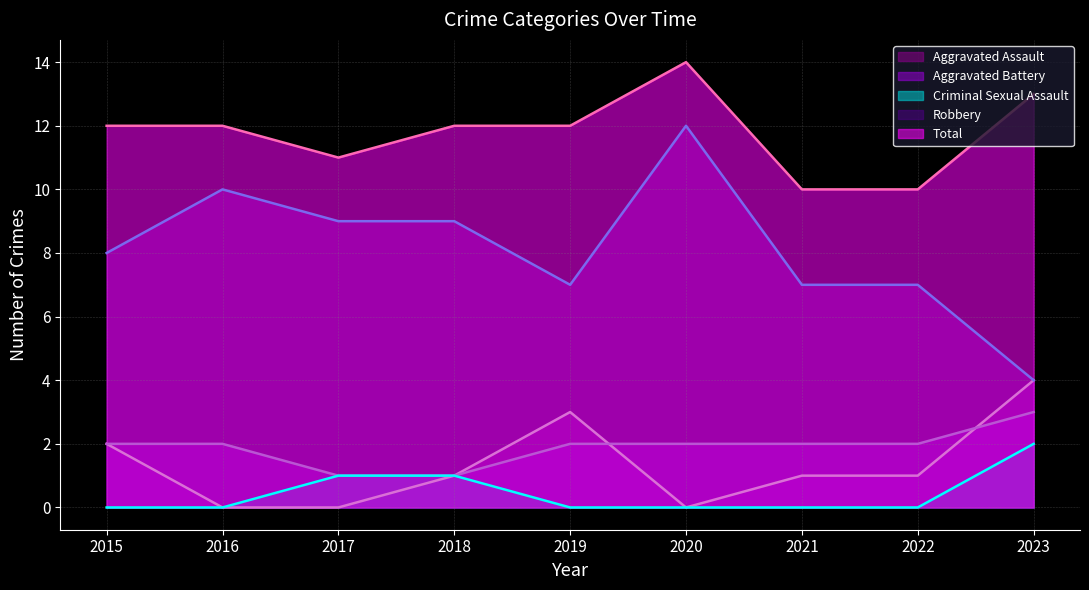

True or false: Aggravated Assault has more than 1 points higher than both neighbors.

False